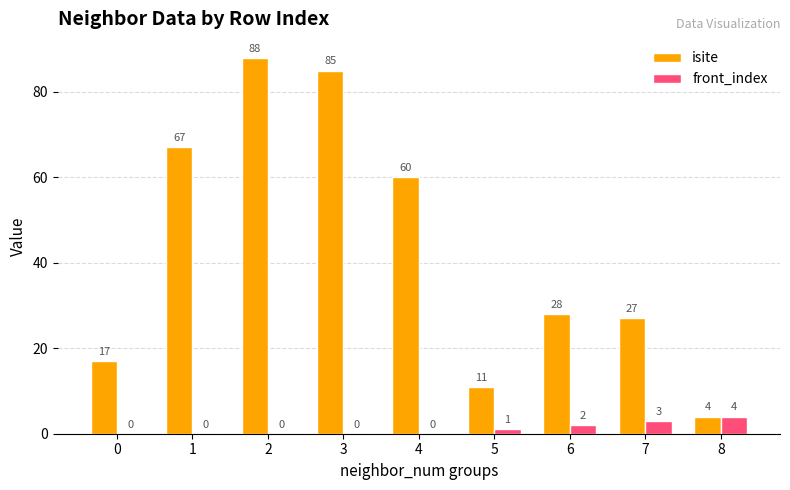

Which series has the largest range (max minus min)?

isite